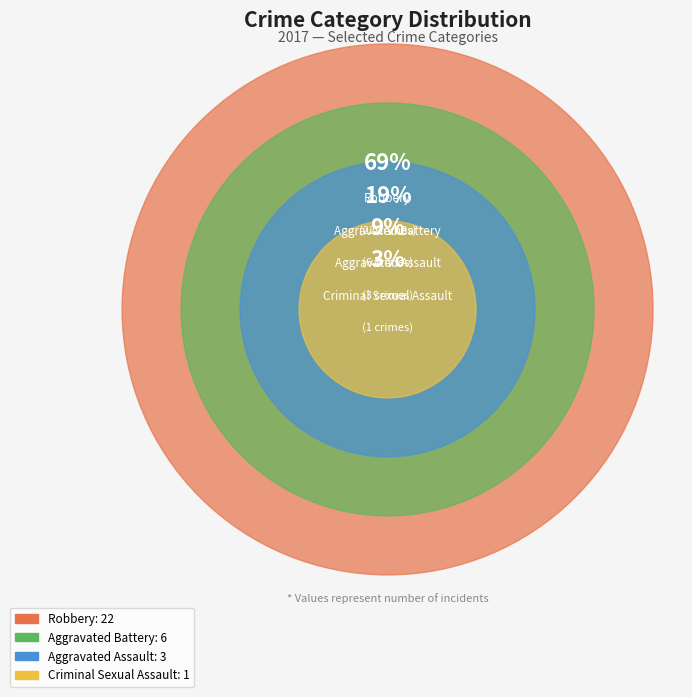

Rank the categories by value from lowest to highest.

Criminal Sexual Assault, Aggravated Assault, Aggravated Battery, Robbery